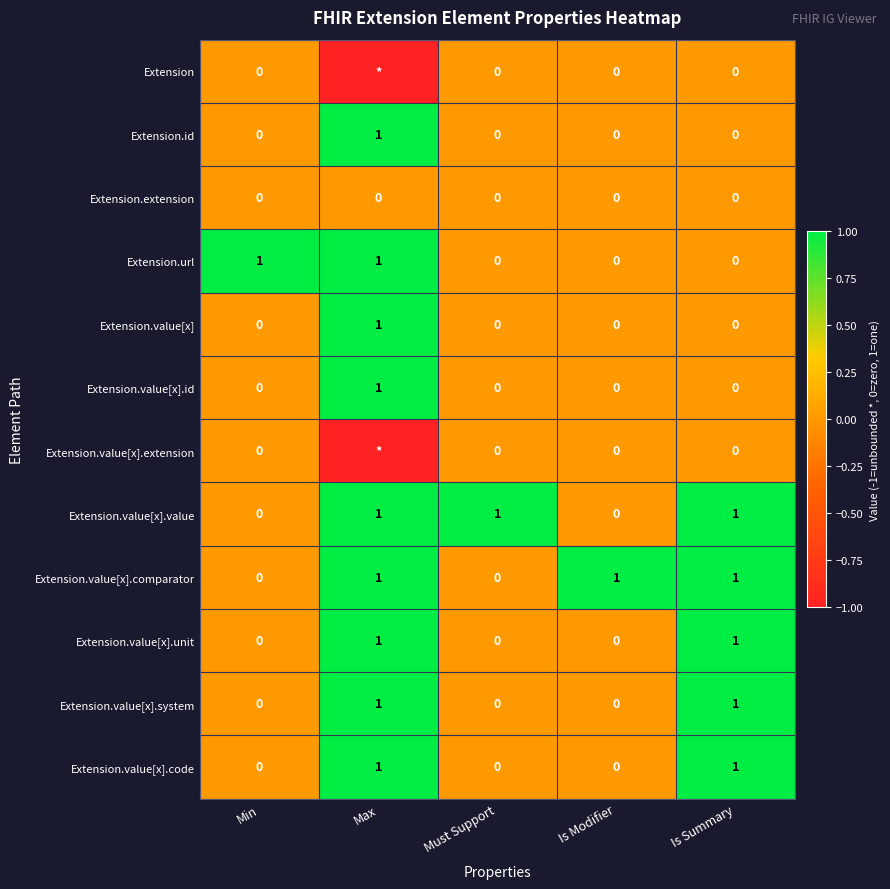

How many data points does each series have?

5